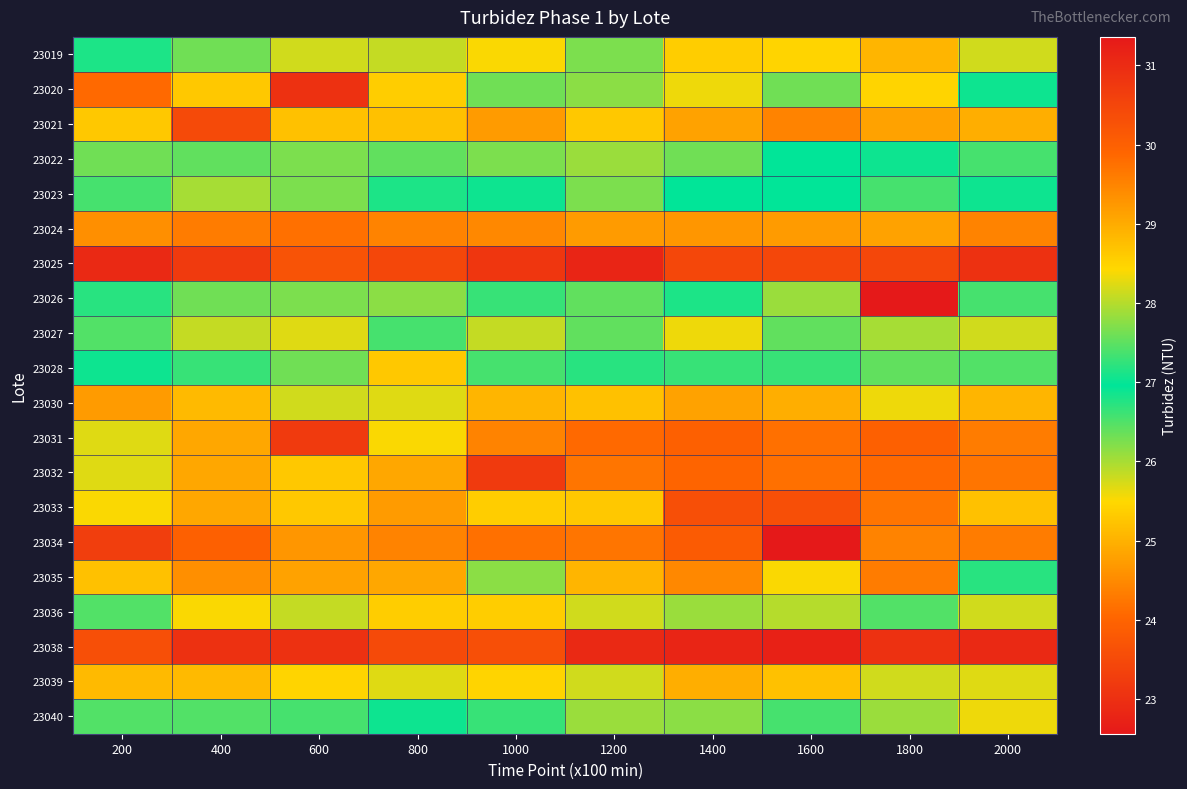

What is the minimum value shown in the chart?

22.6